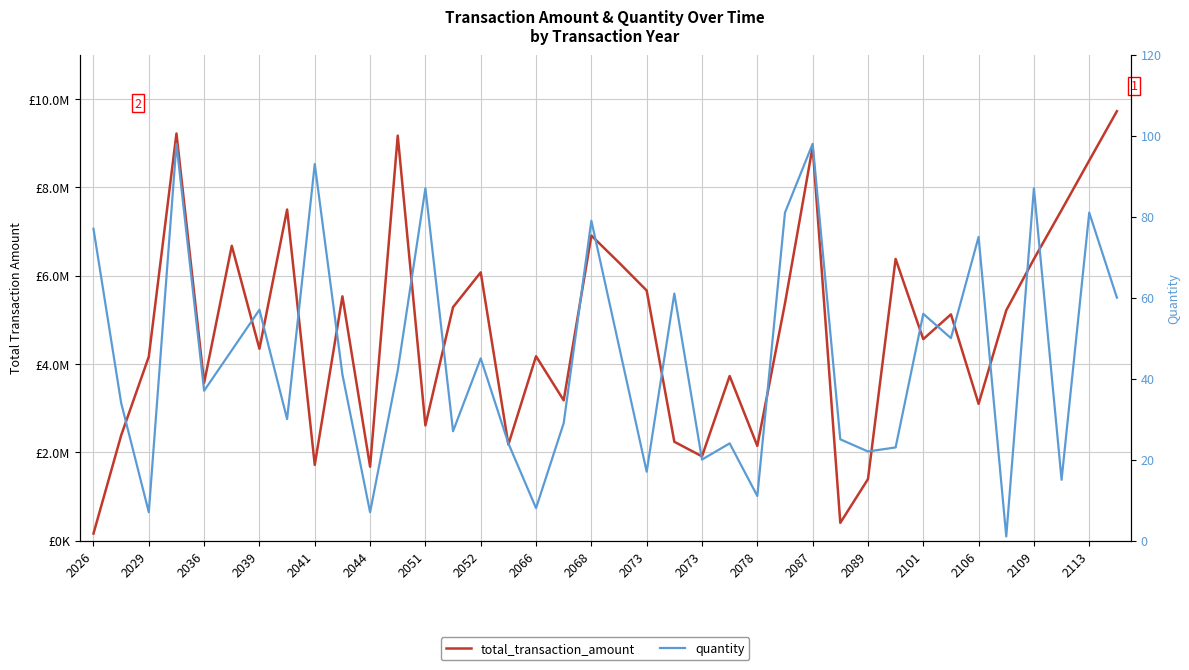

True or false: total_transaction_amount and quantity cross at least once.

False